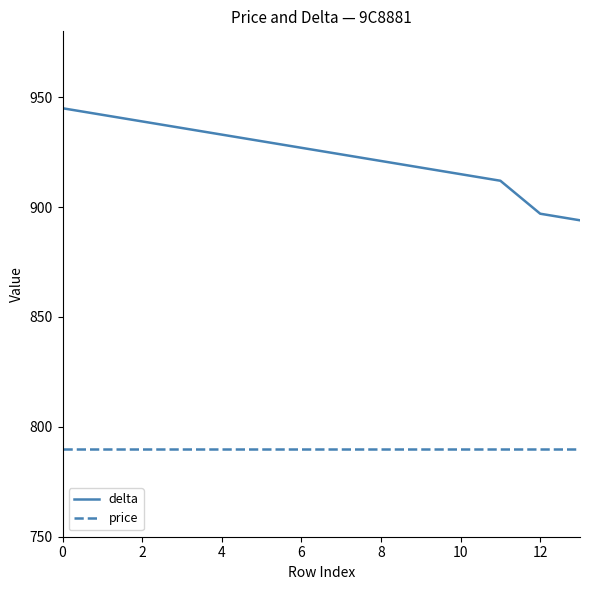

Which series has the widest spread of values?

delta